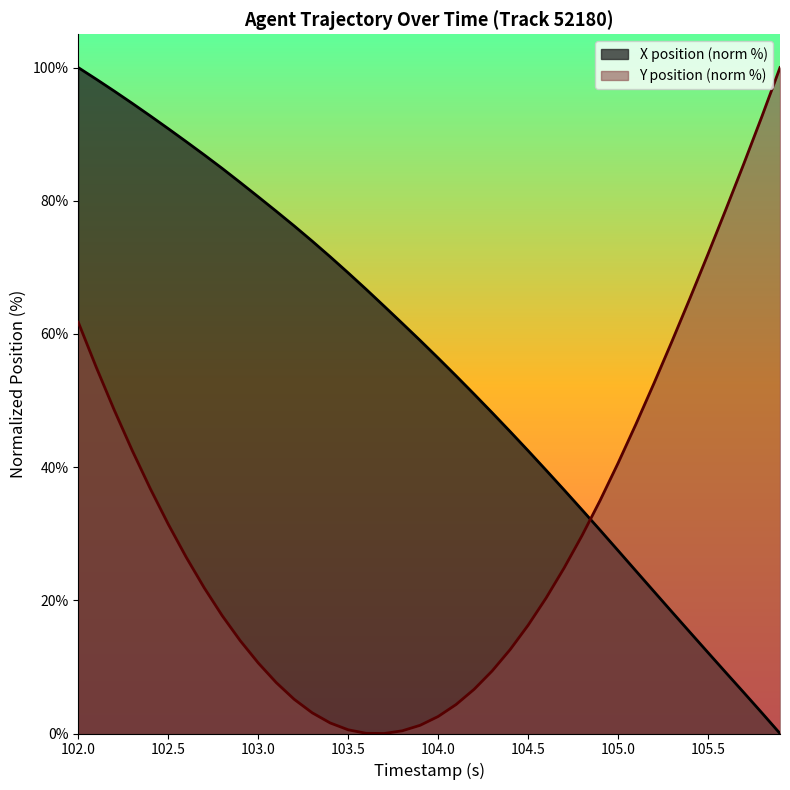

The X position (norm %) series shows 69.2 at 103.5. True or false?

True